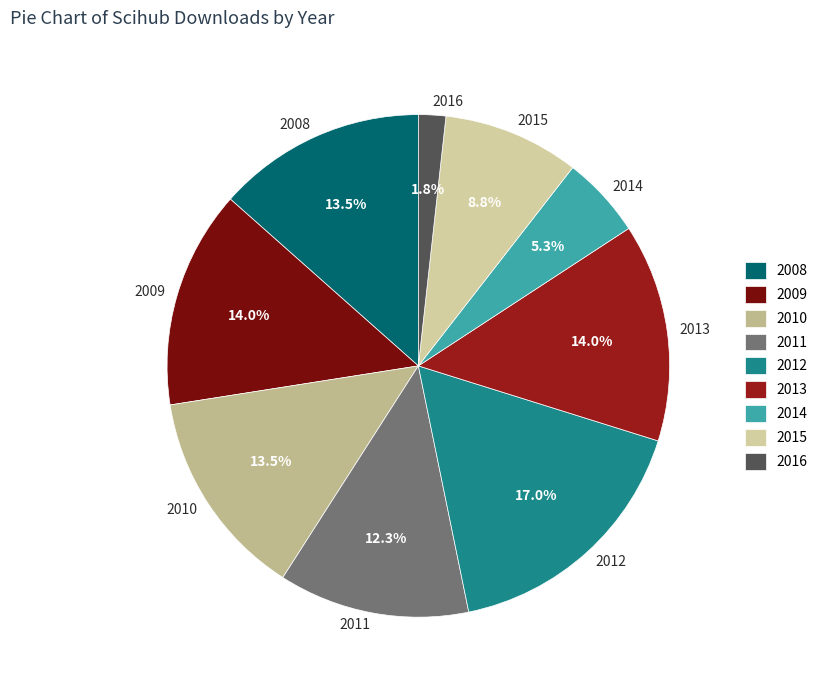

To the nearest percent, what percentage of the pie is 2009?

14%